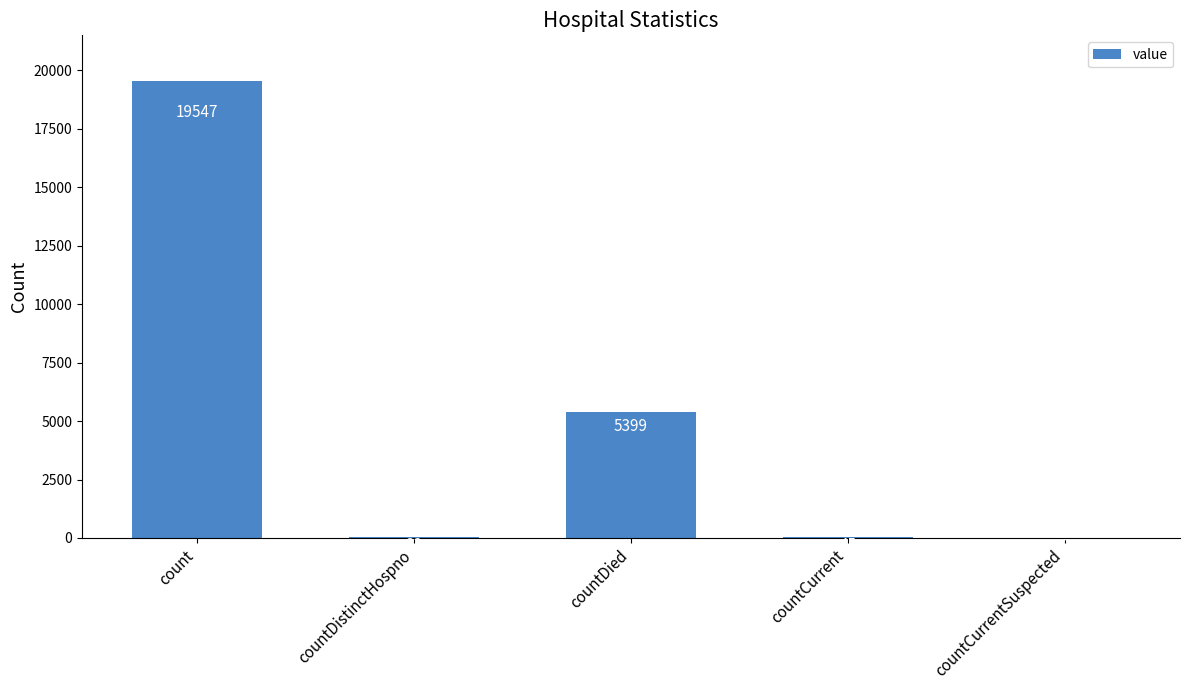

What is the sum of all values?

25024